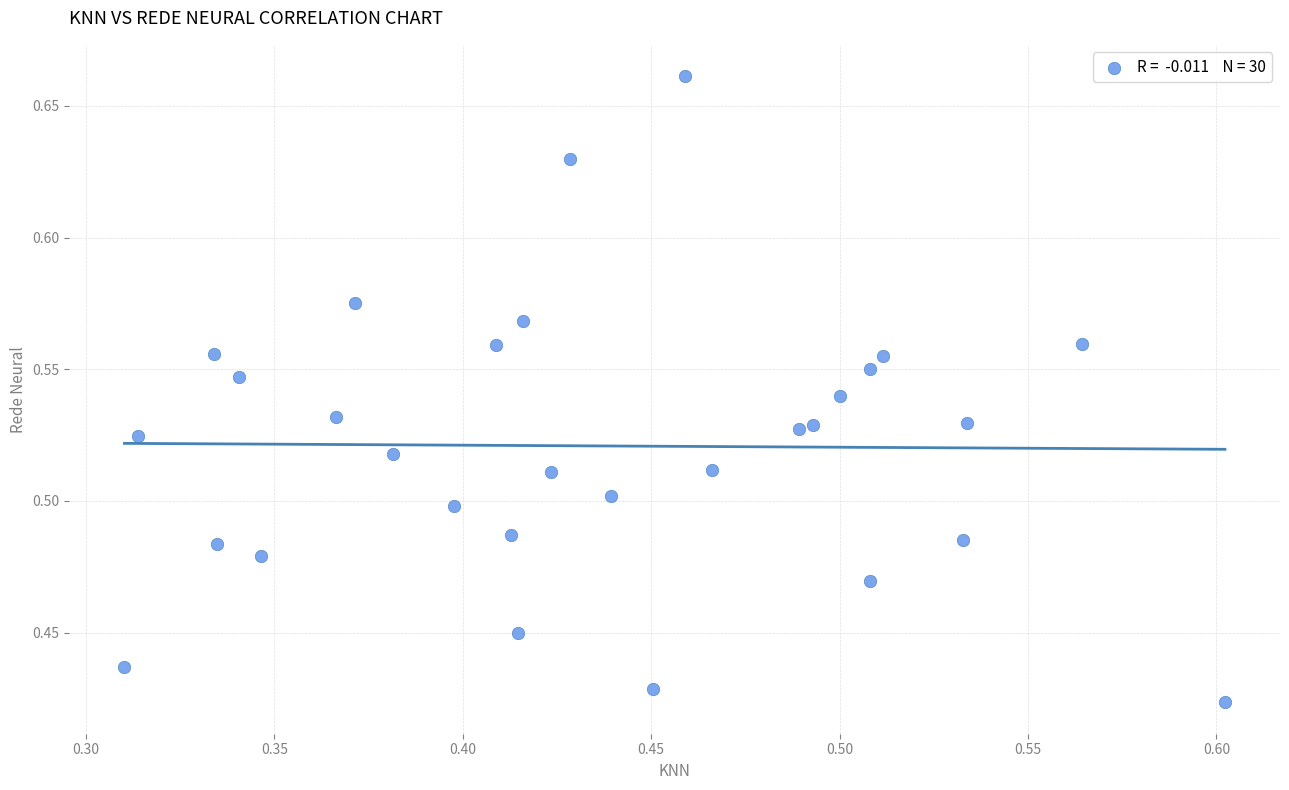

How many data points are displayed?

30